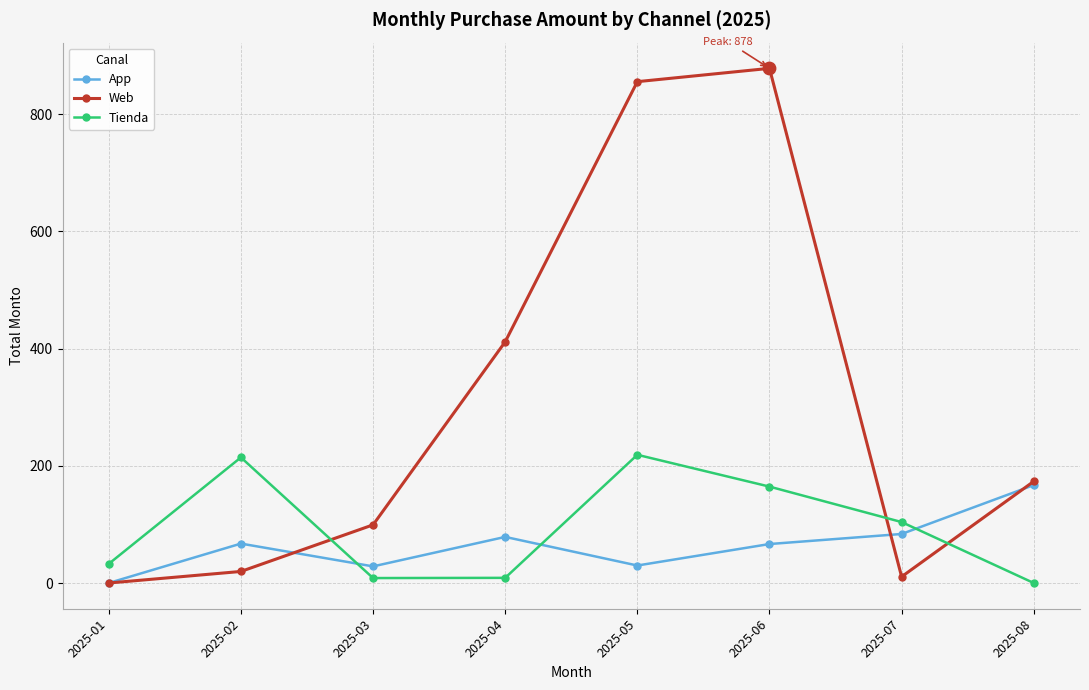

Is the value of Tienda at 2025-01 greater than the value of Web at 2025-04?

No